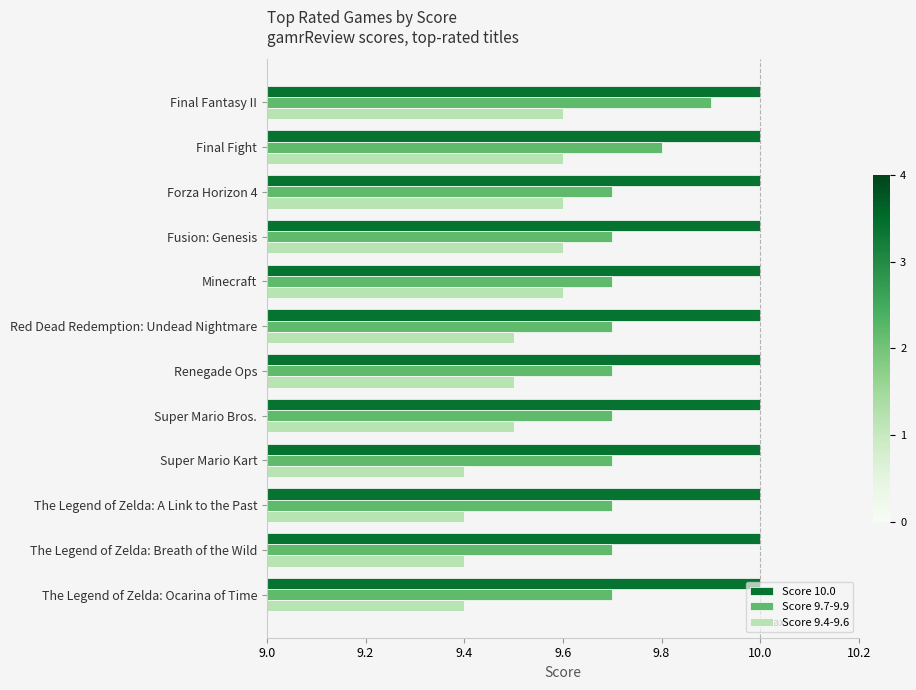

Between Final Fight and Forza Horizon 4, which series saw the biggest shift?

Score 9.7-9.9